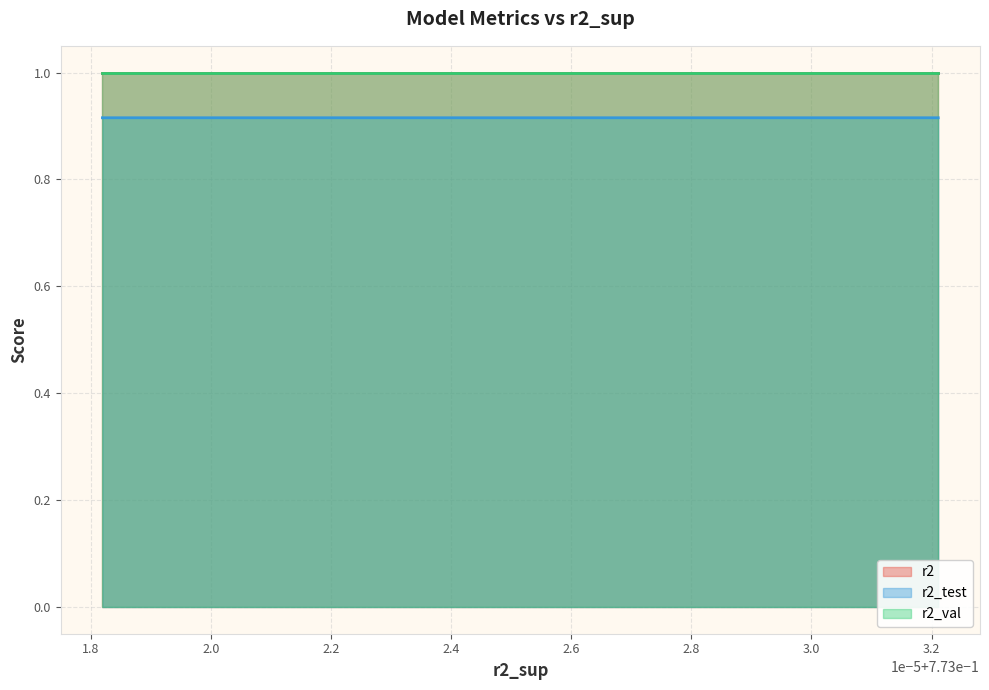

At how many categories does at least one series exceed 0?

10